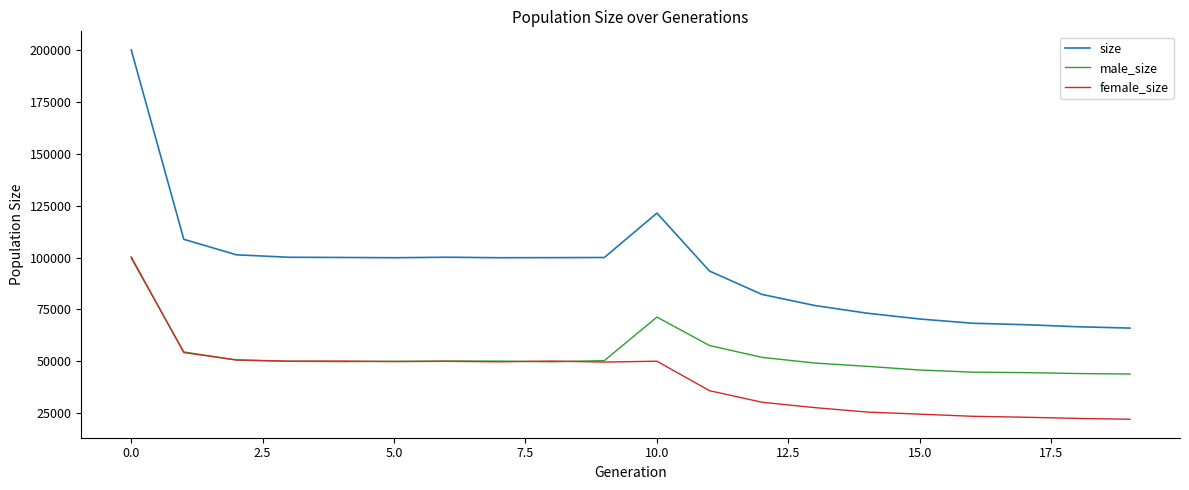

Which series has the largest range (max minus min)?

size